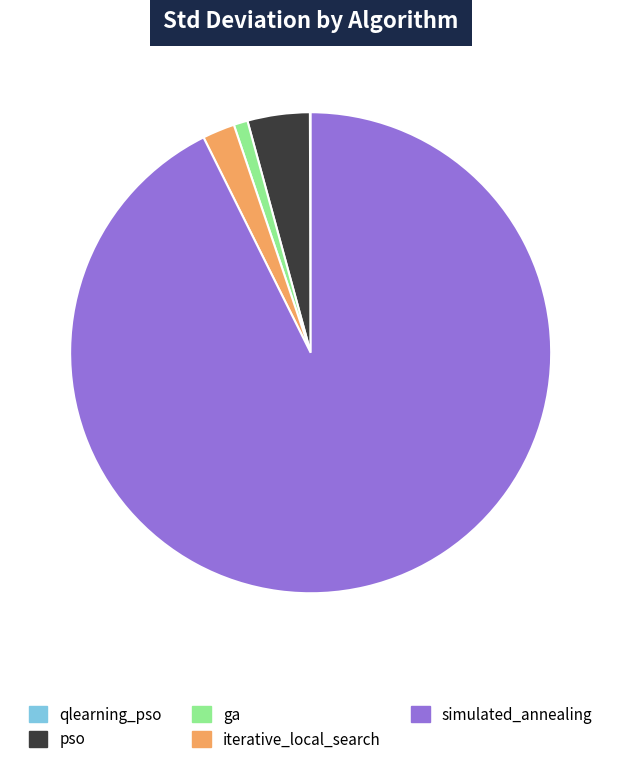

True or false: simulated_annealing accounts for 98% of the total.

False